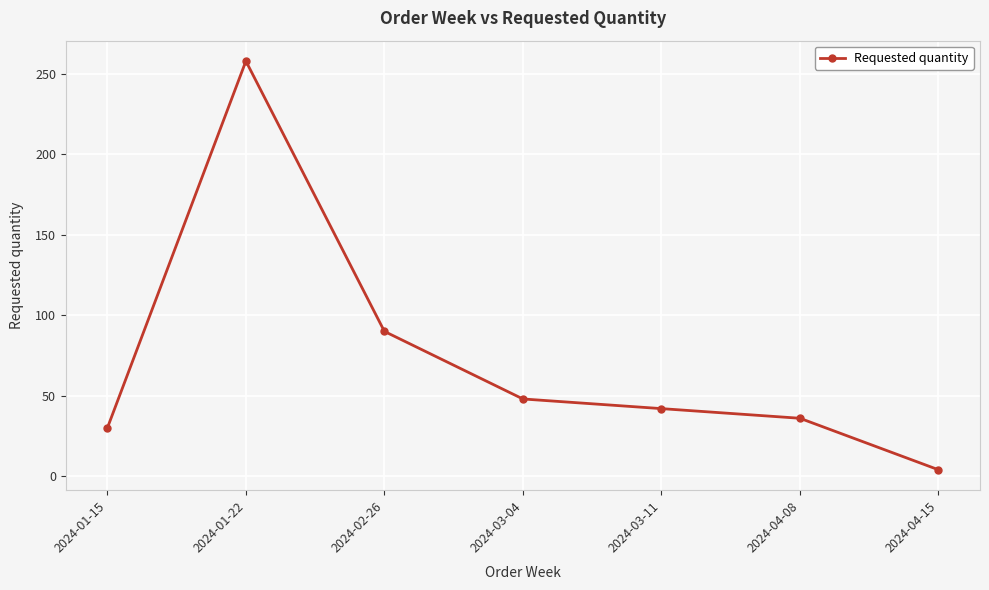

How many data points are less than 42?

3